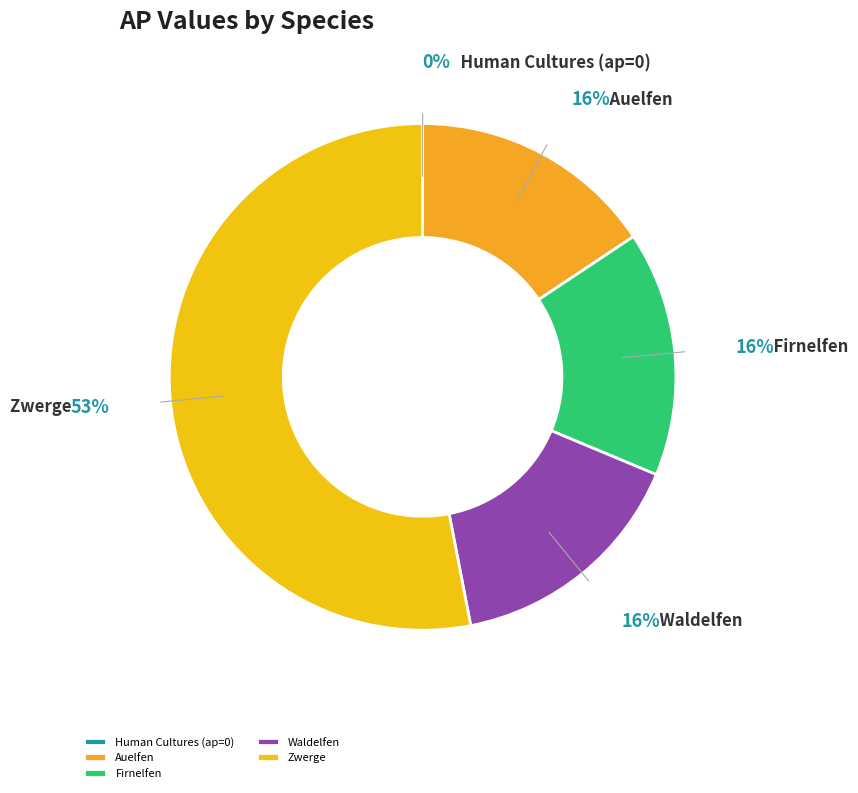

To the nearest percent, what portion does Auelfen represent?

16%